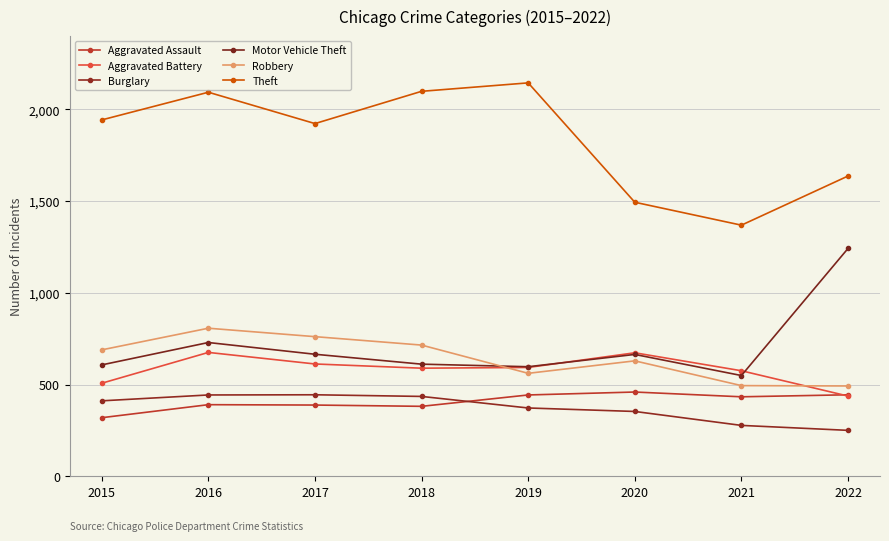

How many values in the Theft series are below 1943?

4